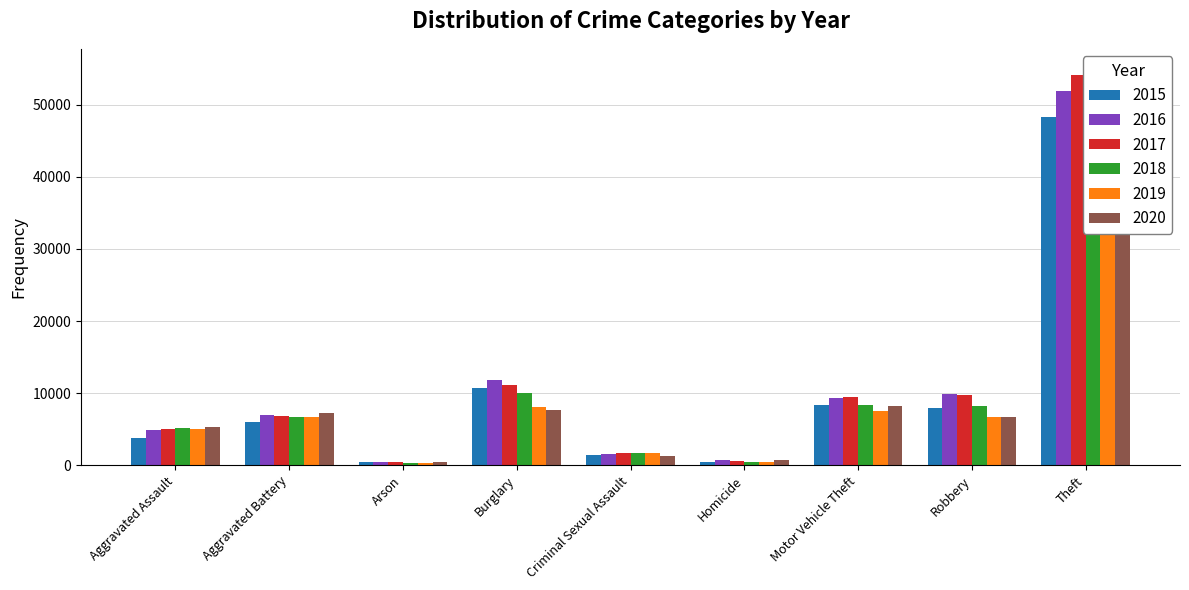

What is the sum of the 2016 values at Robbery and Arson?

10297